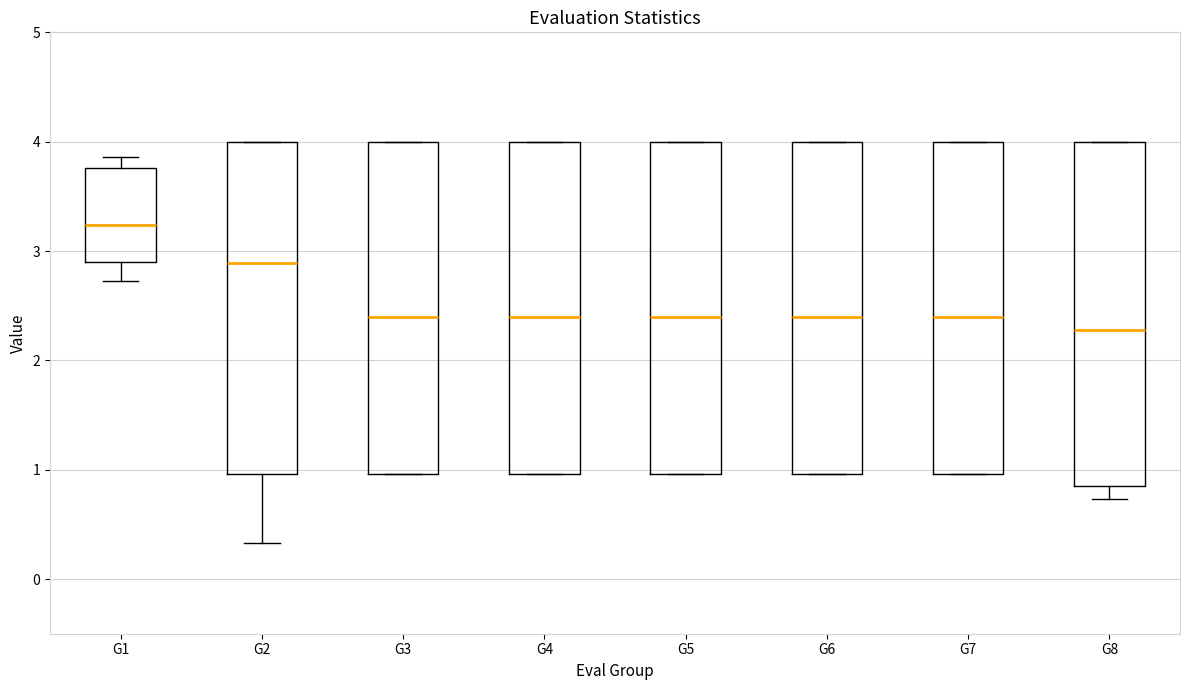

Reading left to right, transcribe this box plot: for each box, give where its median line is, the range the box spans, and where its two whiskers end, as read against the y-axis. The values are not printed on the chart, so give them approximately, as read against the axis.

G1: median 3.2, box 2.9 to 3.8, whiskers 2.7 to 3.9
G2: median 2.9, box 1.0 to 4.0, whiskers 0.3 to 4.0
G3: median 2.4, box 1.0 to 4.0, whiskers 1.0 to 4.0
G4: median 2.4, box 1.0 to 4.0, whiskers 1.0 to 4.0
G5: median 2.4, box 1.0 to 4.0, whiskers 1.0 to 4.0
G6: median 2.4, box 1.0 to 4.0, whiskers 1.0 to 4.0
G7: median 2.4, box 1.0 to 4.0, whiskers 1.0 to 4.0
G8: median 2.3, box 0.8 to 4.0, whiskers 0.7 to 4.0